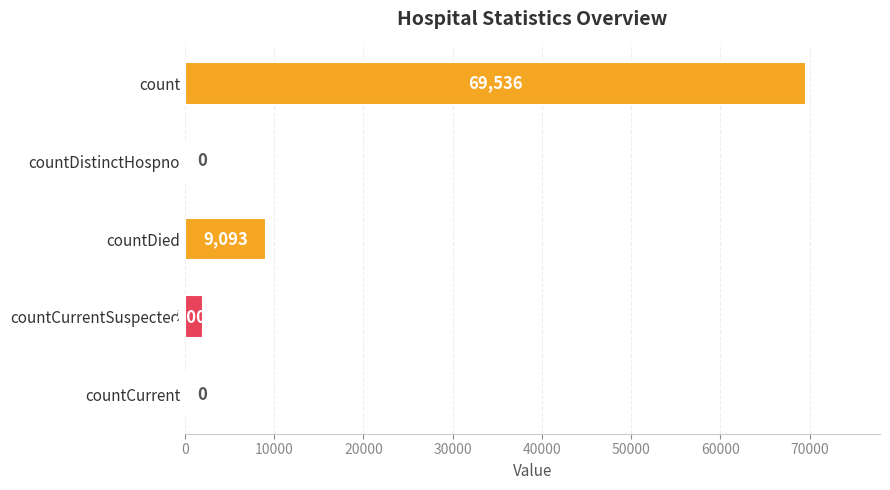

Where is the data nearest to the value 34768?

countDied